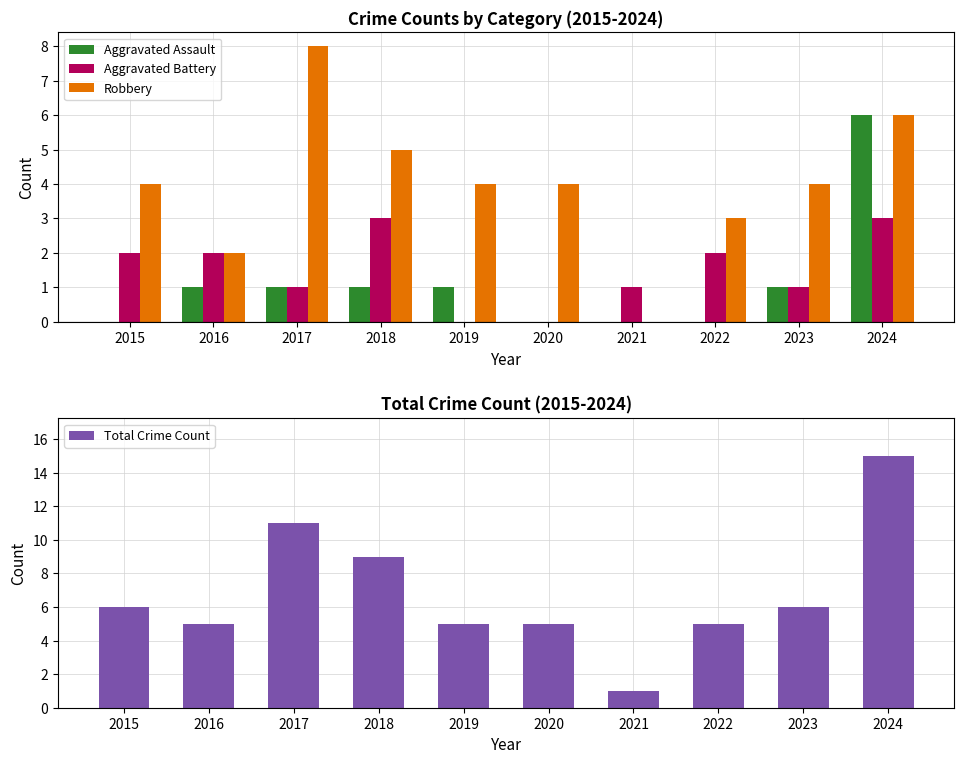

Reading right to left, transcribe all the data shown in this chart.

Aggravated Assault: 2024=6	2023=1	2022=0	2021=0	2020=0	2019=1	2018=1	2017=1	2016=1	2015=0
Aggravated Battery: 2024=3	2023=1	2022=2	2021=1	2020=0	2019=0	2018=3	2017=1	2016=2	2015=2
Robbery: 2024=6	2023=4	2022=3	2021=0	2020=4	2019=4	2018=5	2017=8	2016=2	2015=4
Total Crime Count: 2024=15	2023=6	2022=5	2021=1	2020=5	2019=5	2018=9	2017=11	2016=5	2015=6